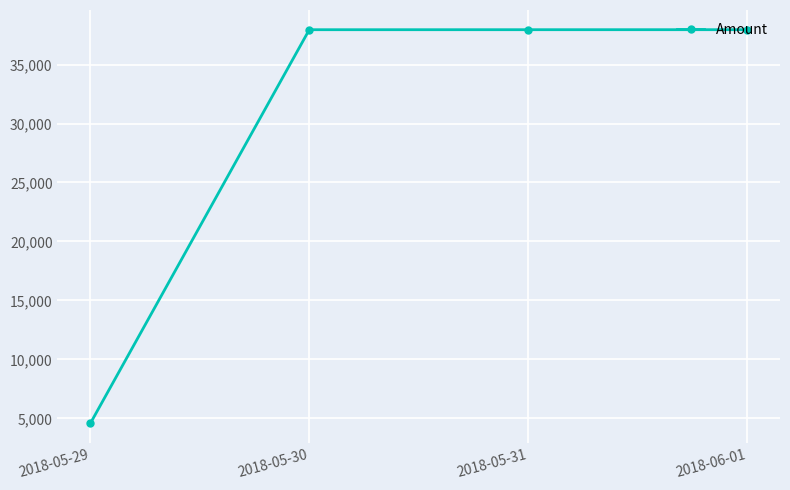

What is the ratio of the value at 2018-05-30 to the value at 2018-05-31?

1.0